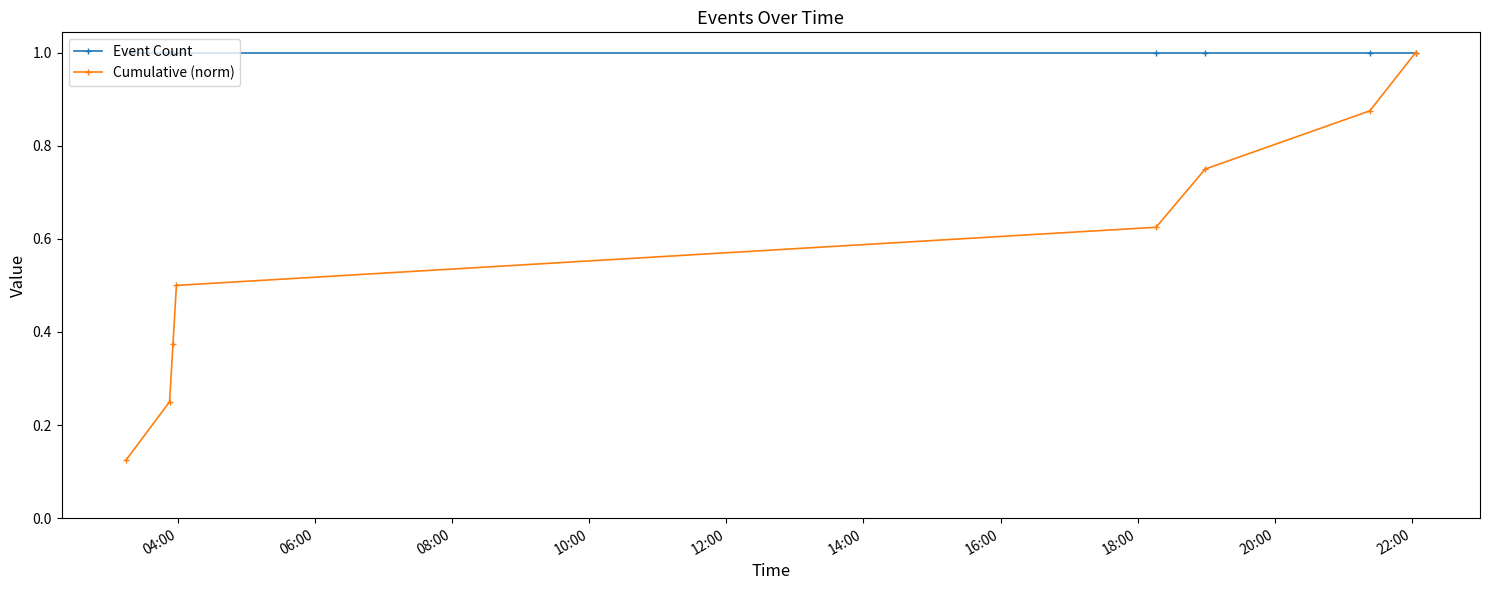

What is the value of the Event Count point at the 2nd from the left?

1.0